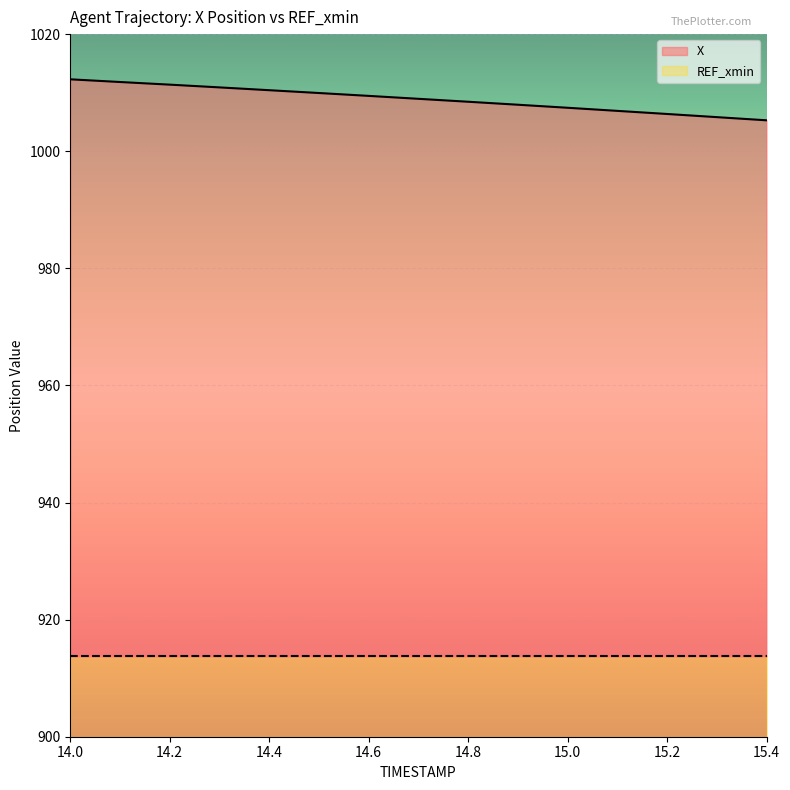

Does the chart display data point markers on the line(s)?

No